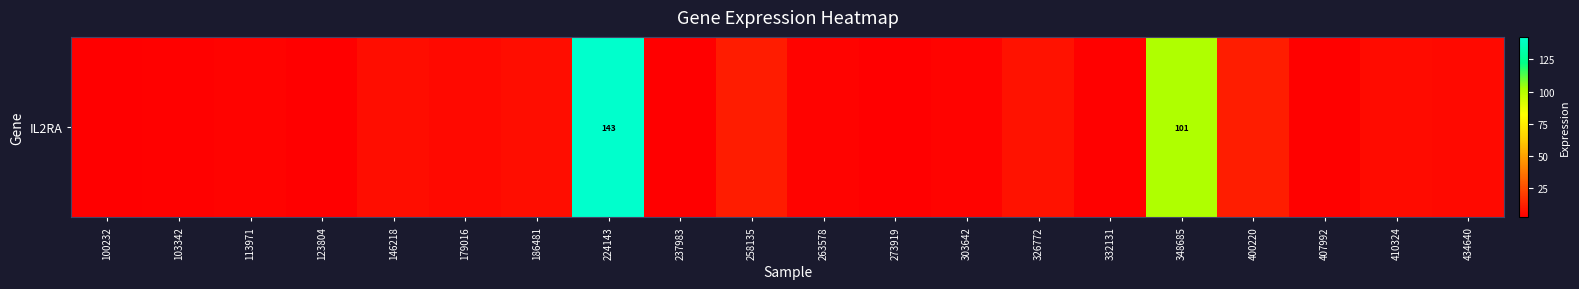

Which label corresponds to the smallest value in the chart?

273919